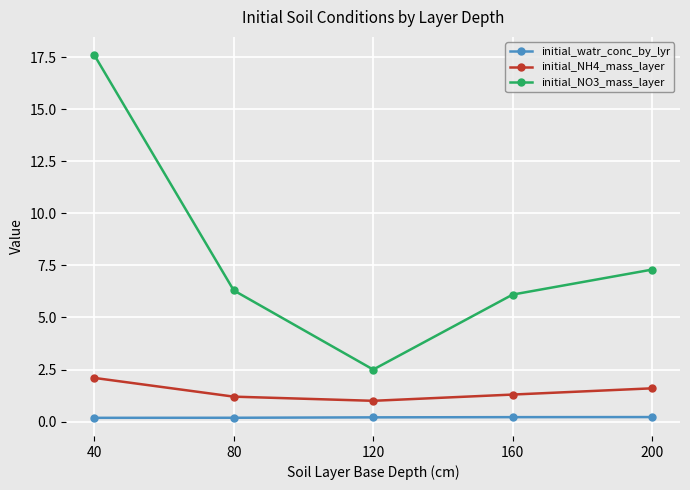

What is the spread (max minus min) of values at 40?

17.4